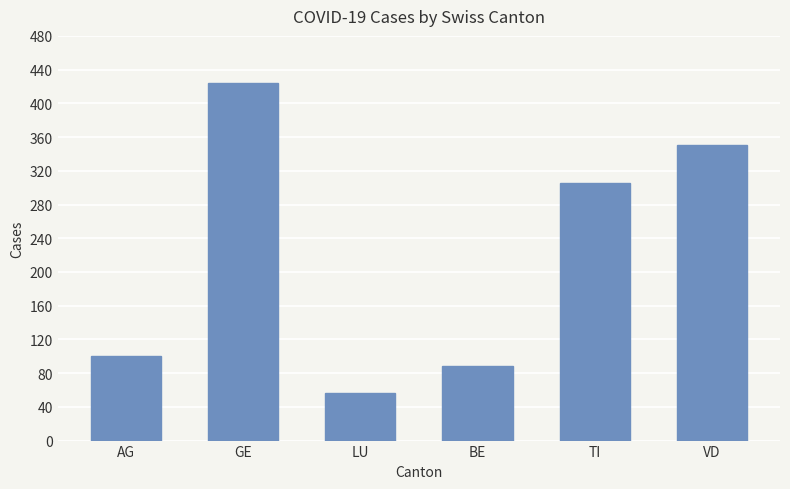

What is the sum of all values?

1325